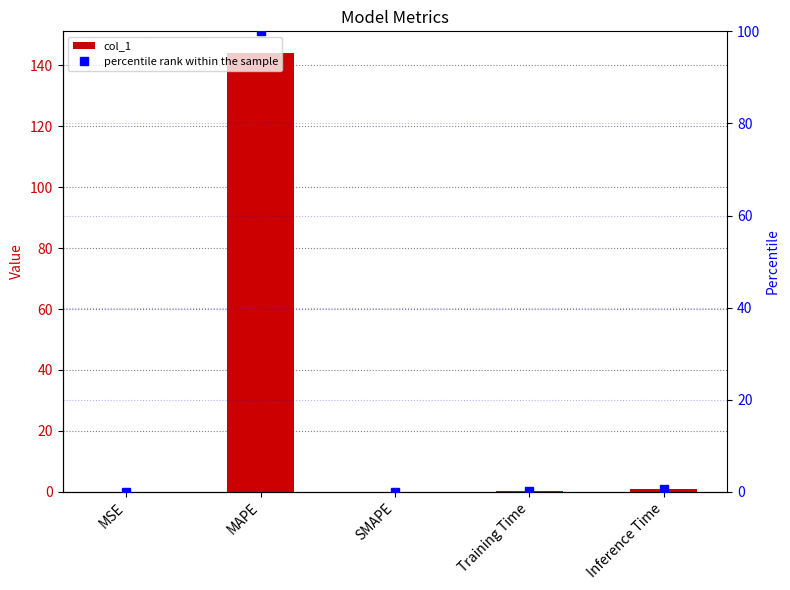

At which category does the chart reach its minimum across all series?

SMAPE